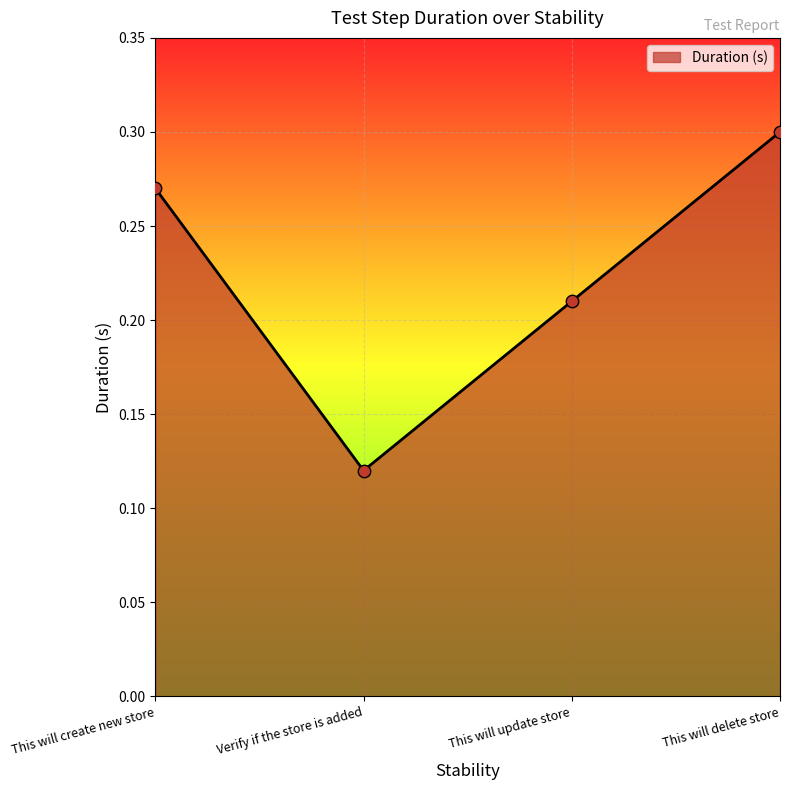

Which has a higher value, This will update store or Verify if the store is added?

This will update store